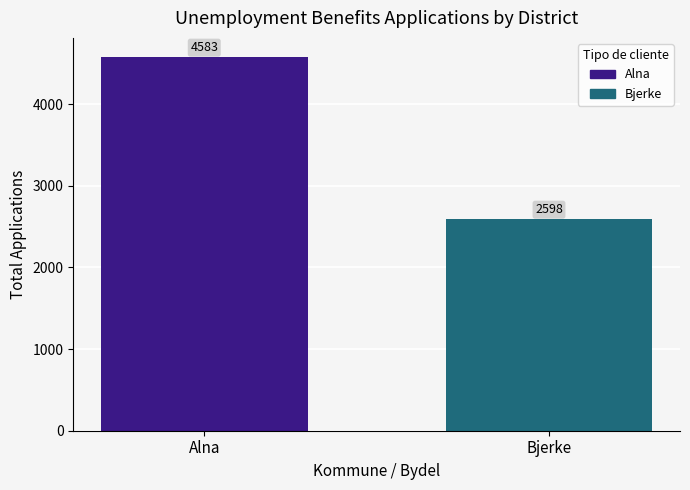

Reading left to right, transcribe all the data shown in this chart.

4583	2598